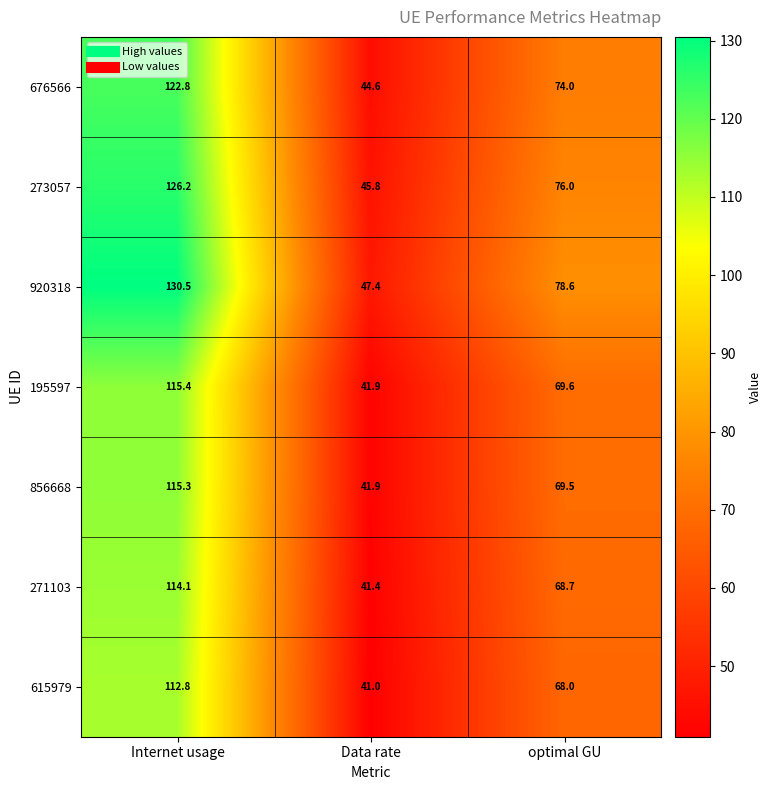

List the series in order of their peak value, lowest first.

615979, 271103, 856668, 195597, 676566, 273057, 920318